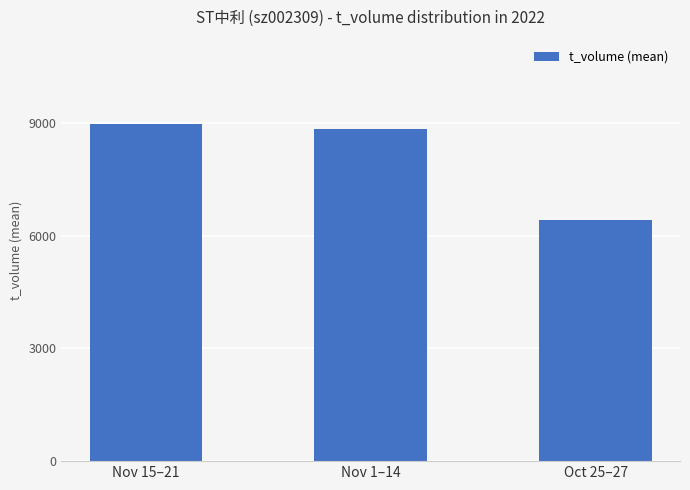

What position from the left is Nov 15–21?

1